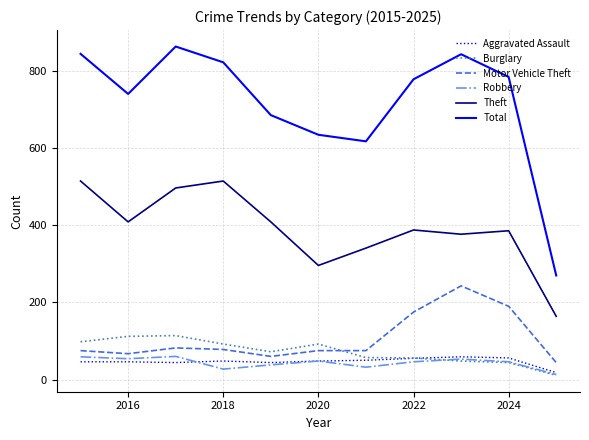

Which series has the largest total across all categories?

Total